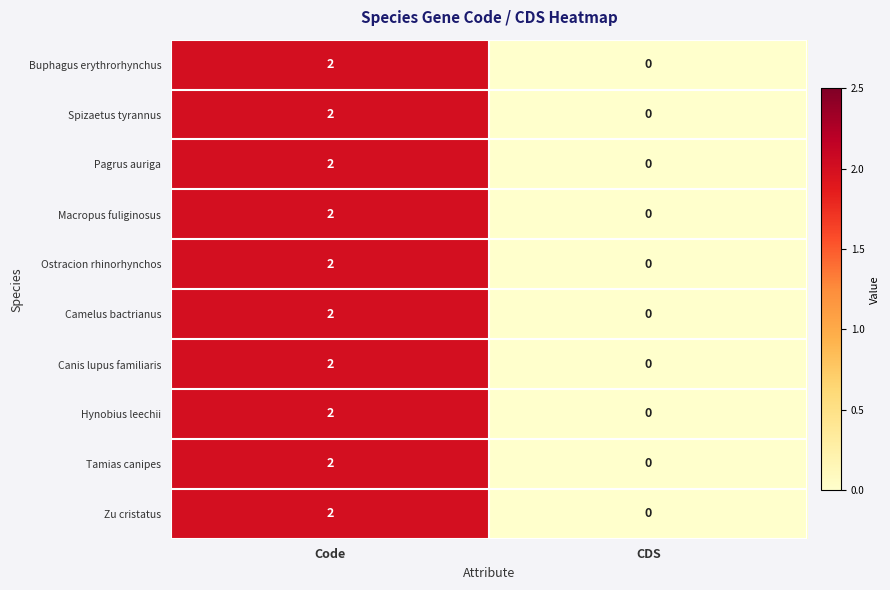

Which category has the highest value in the Tamias canipes series?

Code